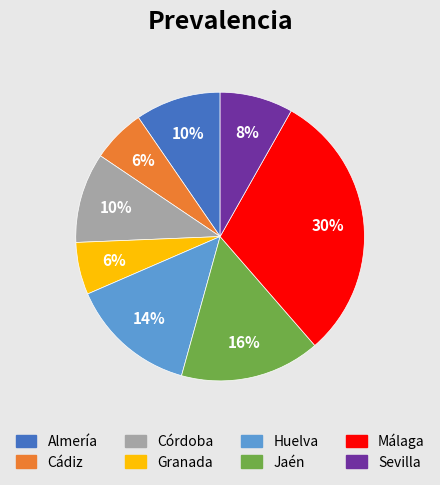

Which category has the biggest portion of the pie?

Málaga